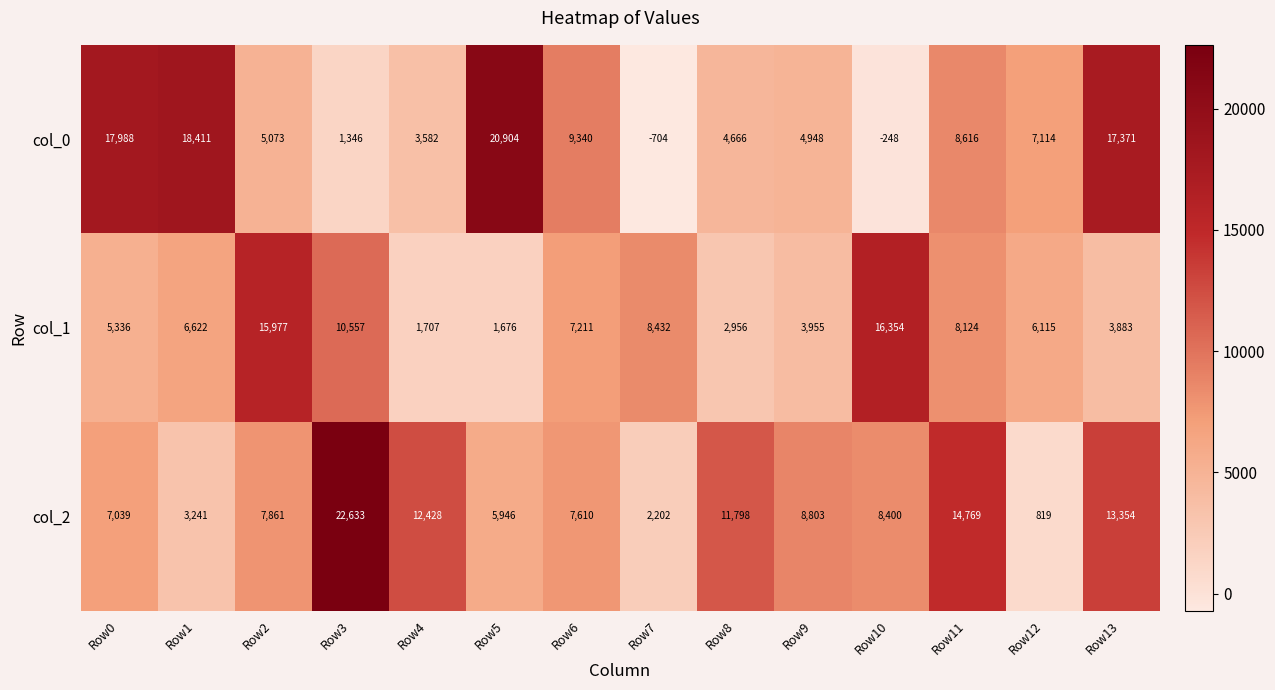

The value of col_2 at Row10 is 8400. True or false?

True